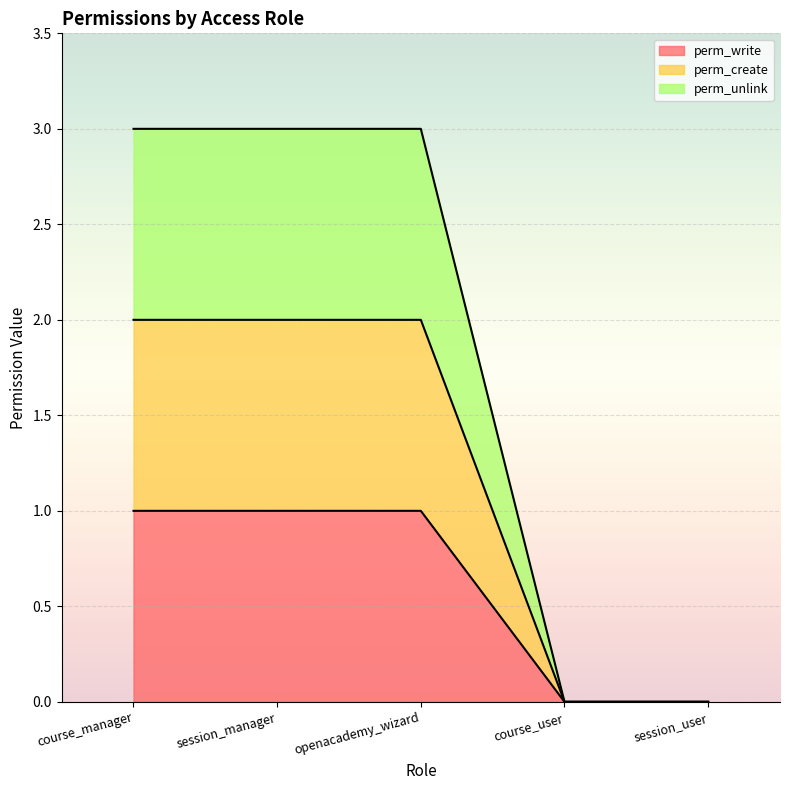

Reading left to right, what are all the values shown in this chart?

perm_write: 1	1	1	0	0
perm_create: 2	2	2	0	0
perm_unlink: 3	3	3	0	0